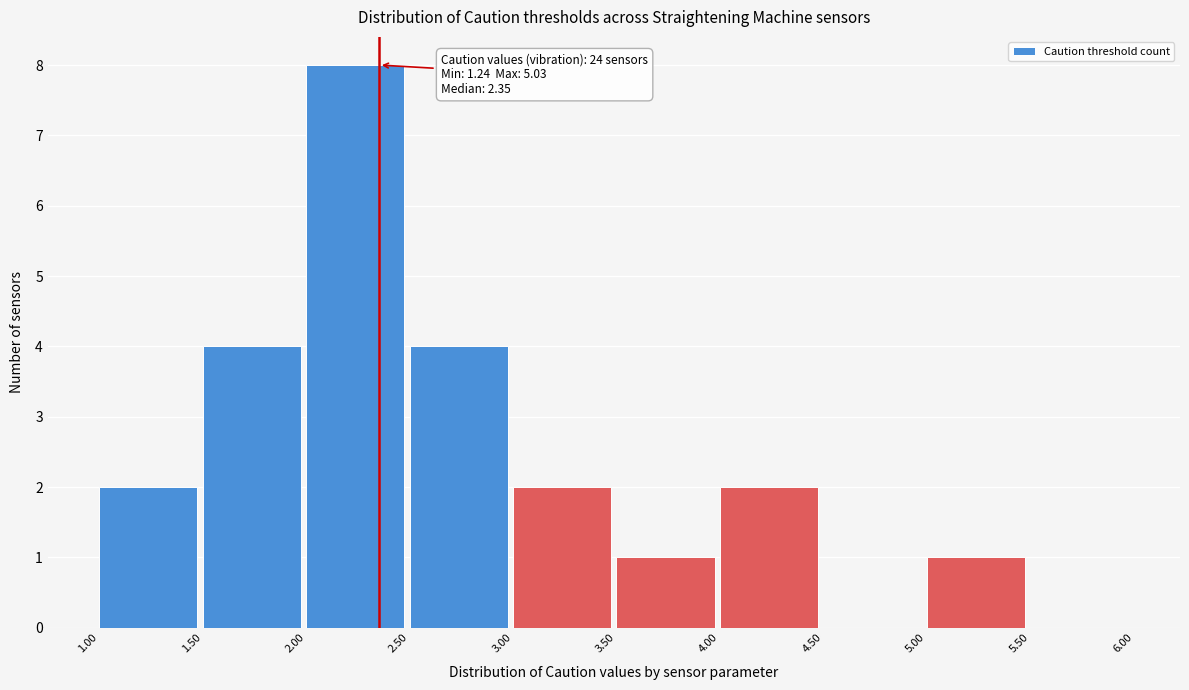

Over which range of the x-axis is the bar tallest?

2.00 to 2.50